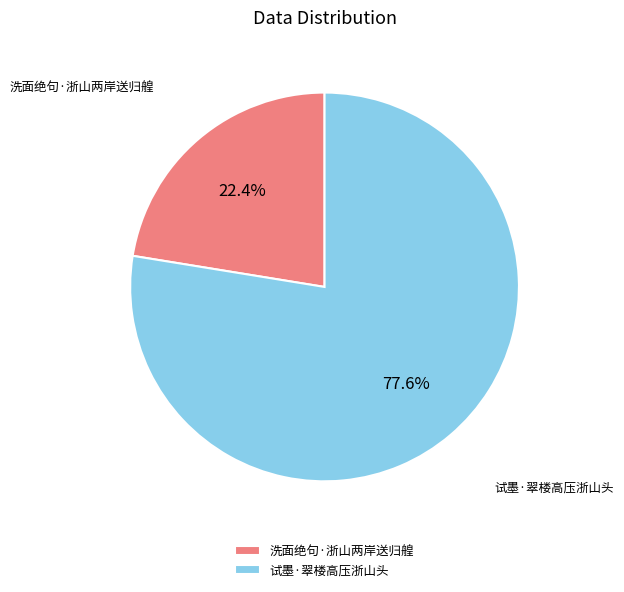

Rank the categories by value from lowest to highest.

洗面绝句·浙山两岸送归艎, 试墨·翠楼高压浙山头